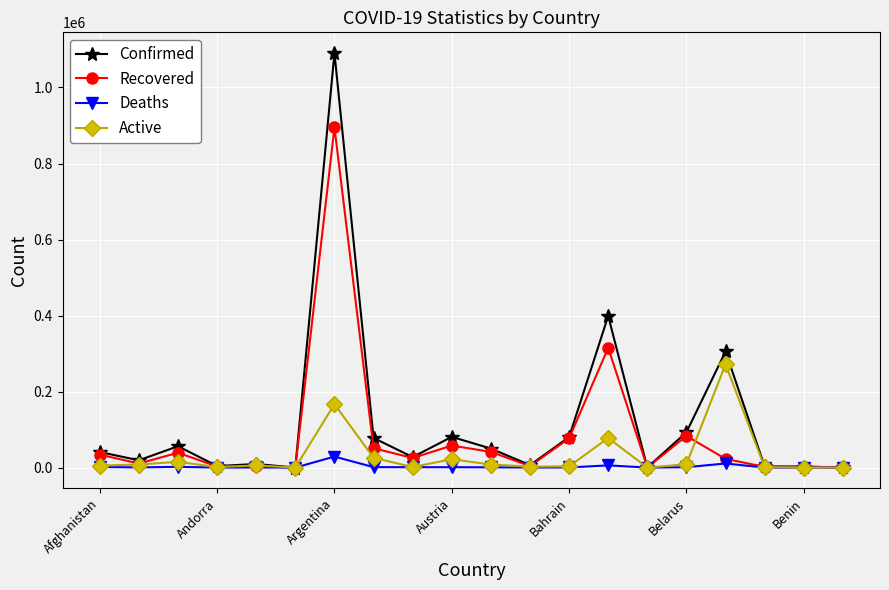

True or false: Active has more than 2 points higher than both neighbors.

True